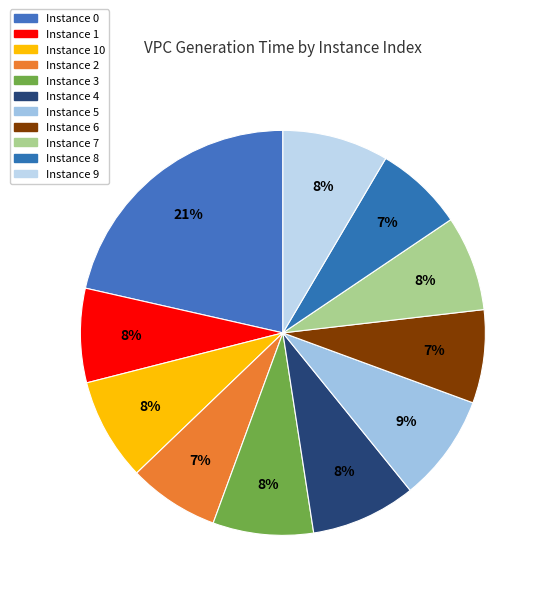

Count the number of slices in the pie.

11